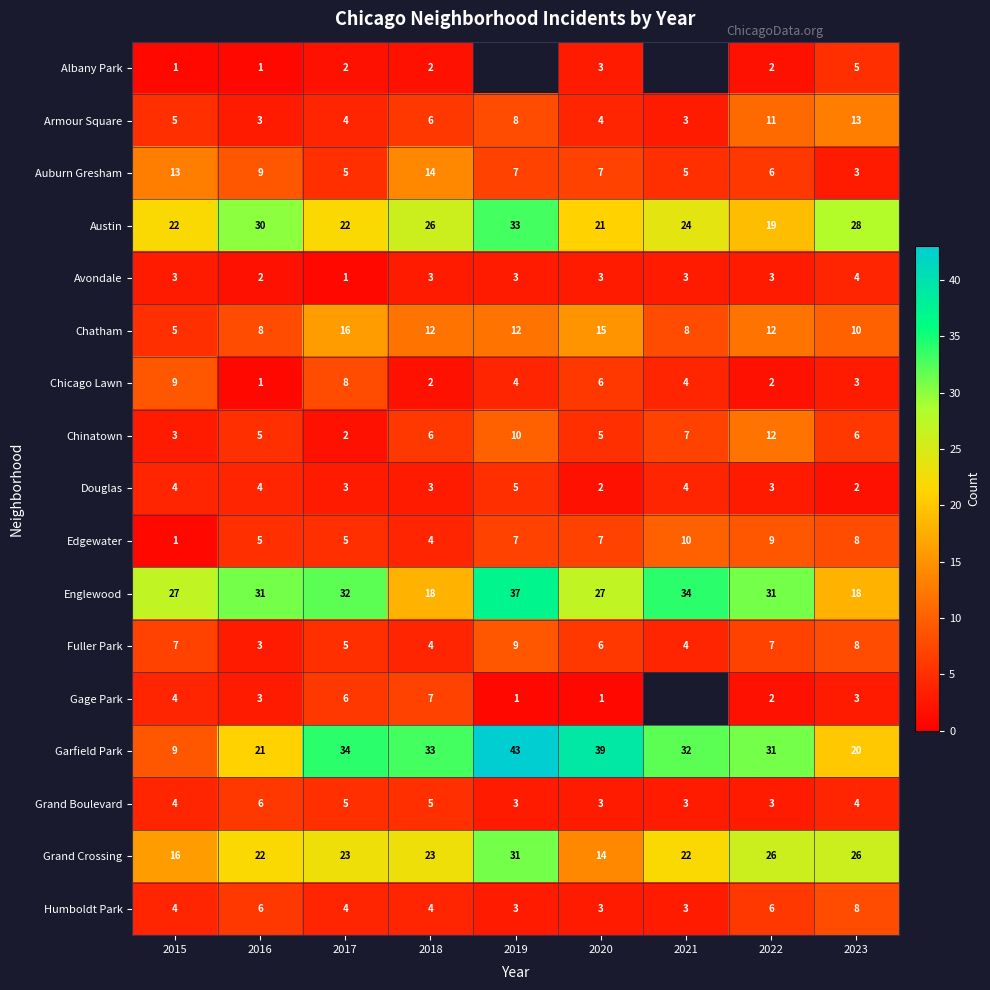

How many categories are shown in the chart?

9